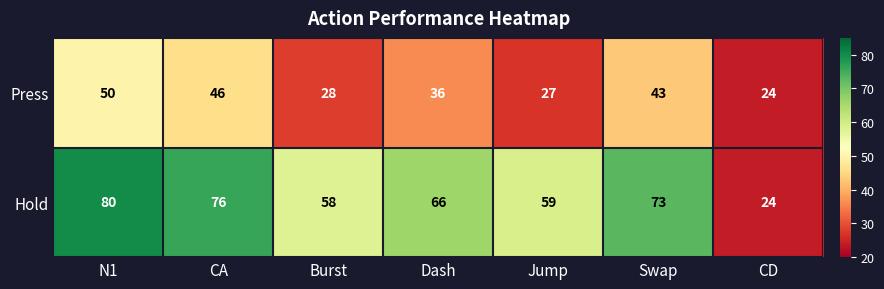

What is the highest value of the Hold series?

80